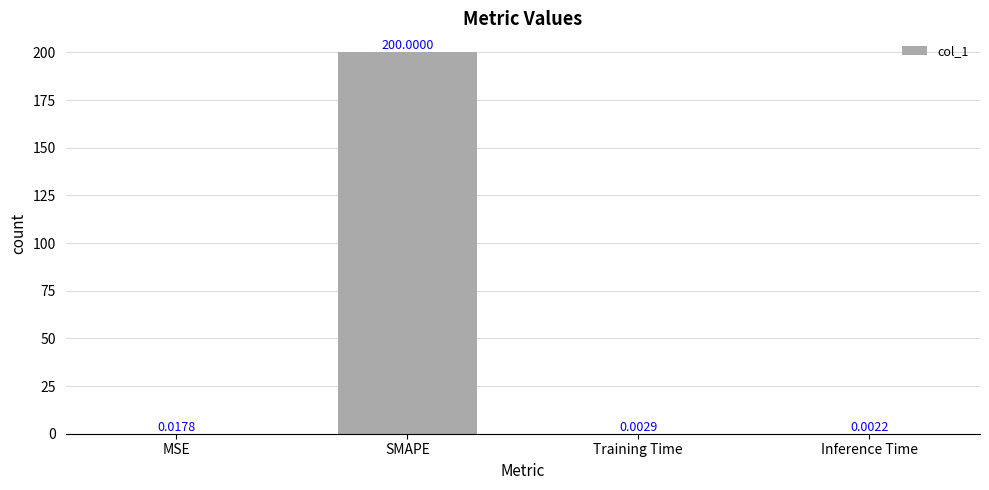

Between Inference Time and Training Time, which is larger?

Training Time